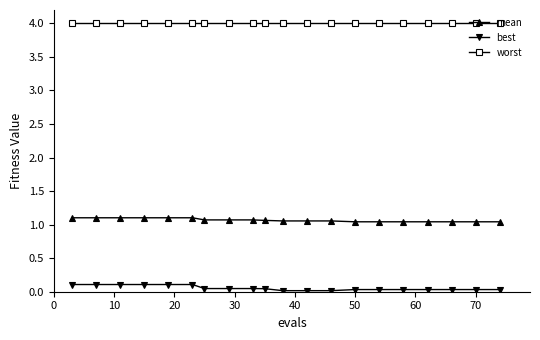

Which series has the largest total across all categories?

worst